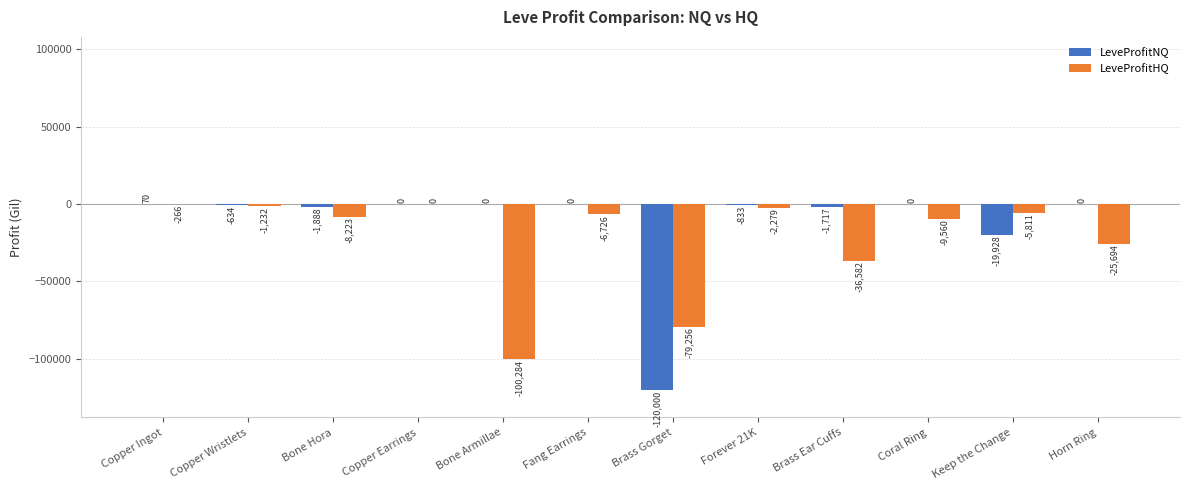

True or false: LeveProfitHQ has a value of 0.0 at Copper Earrings.

True